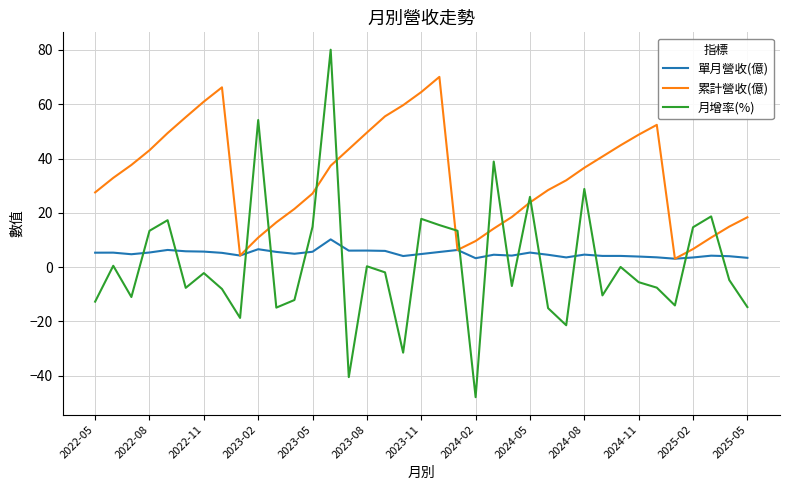

Does the chart display data point markers on the line(s)?

No